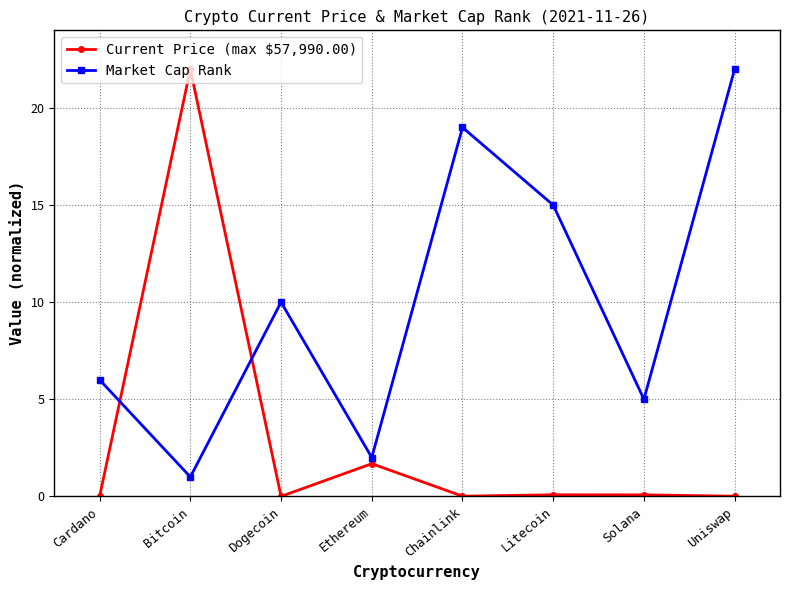

True or false: Current Price (max $57,990.00) and Market Cap Rank intersect in this chart.

True